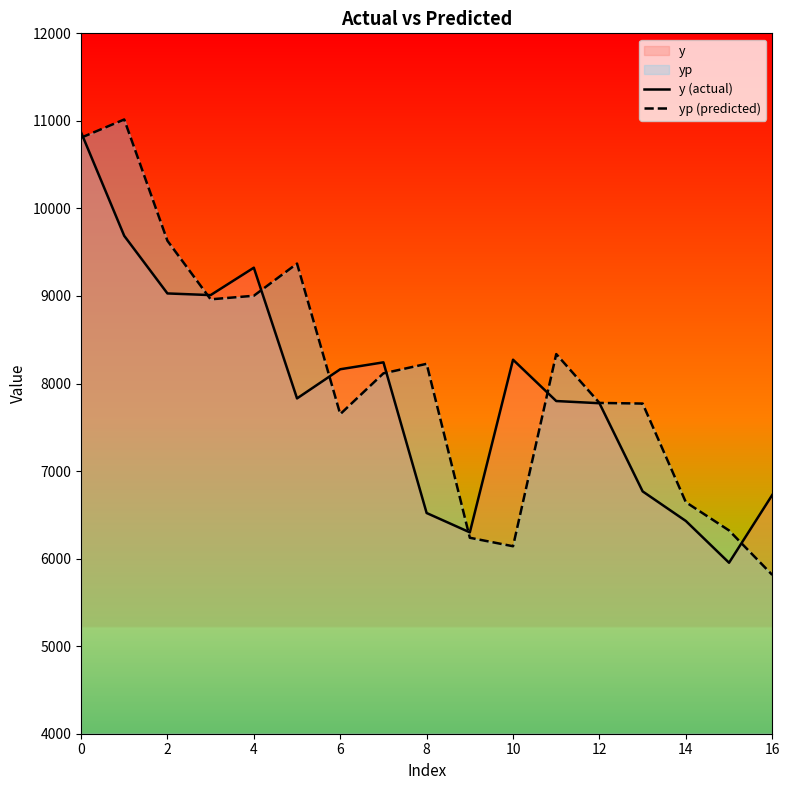

What are all the series names shown in the legend?

y (actual), yp (predicted)